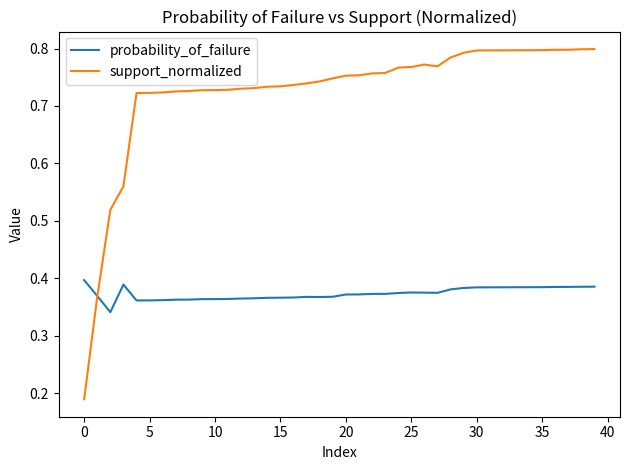

Which series has the largest total across all categories?

support_normalized